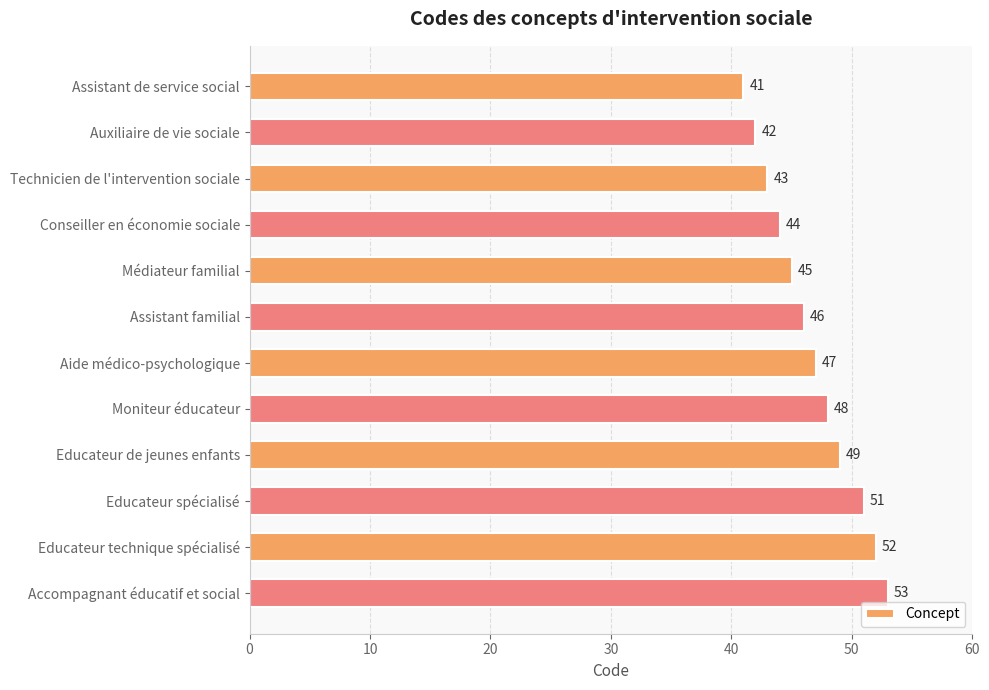

What is the sum of all values?

561